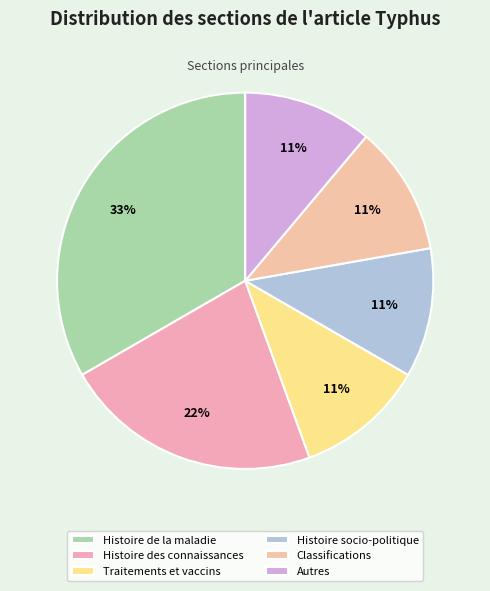

The Autres slice represents 26% of the pie. True or false?

False